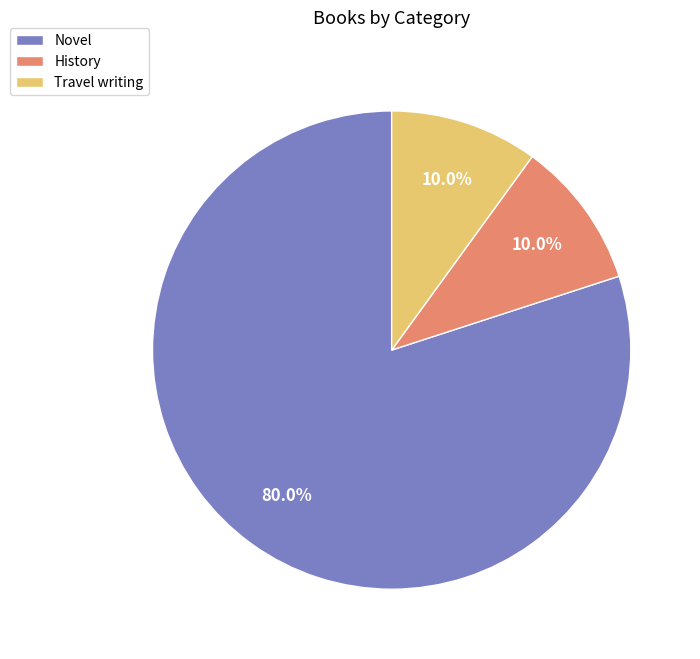

To the nearest percent, what is the difference between the Travel writing and Novel slice percentages?

70%